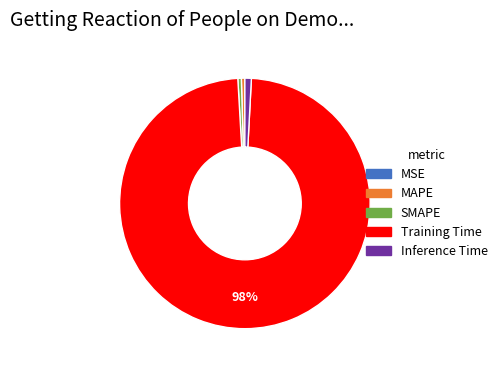

Is there a majority slice in this chart?

Yes